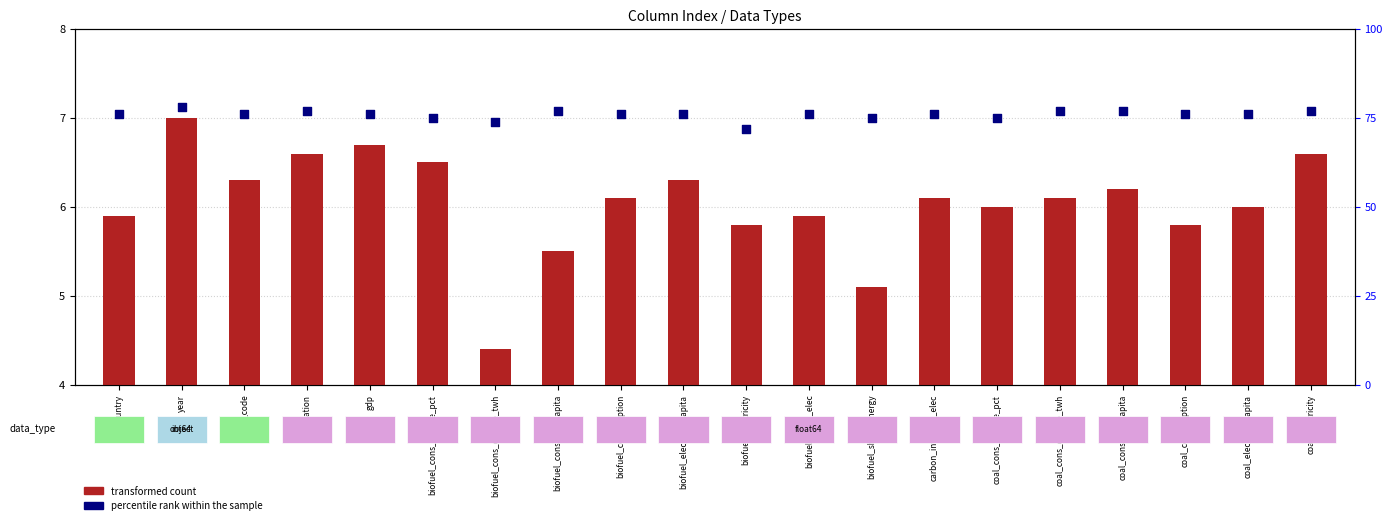

Which series contains the lowest Y value?

transformed count